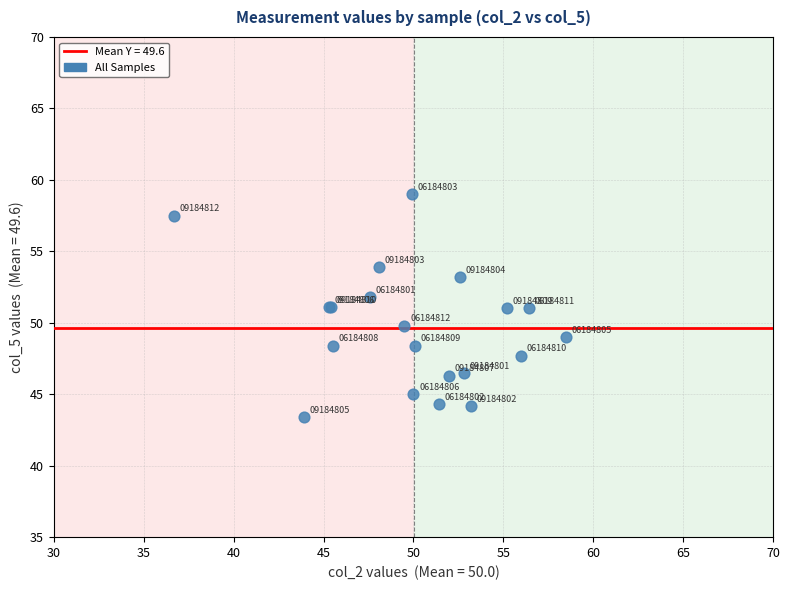

What Y value in the scatter plot is closest to 51?

51.0